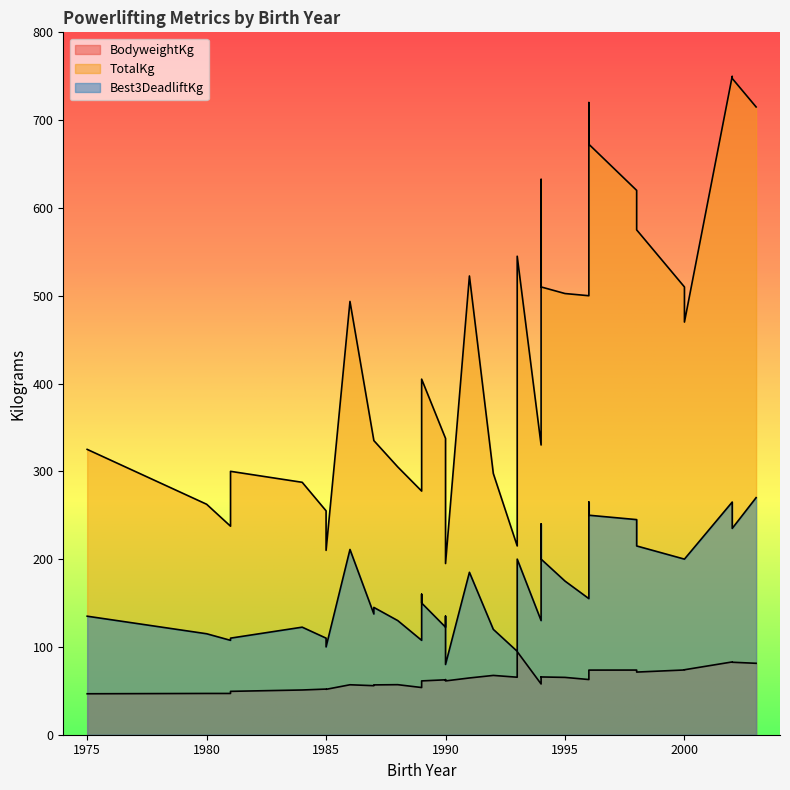

Which series has the largest range (max minus min)?

TotalKg